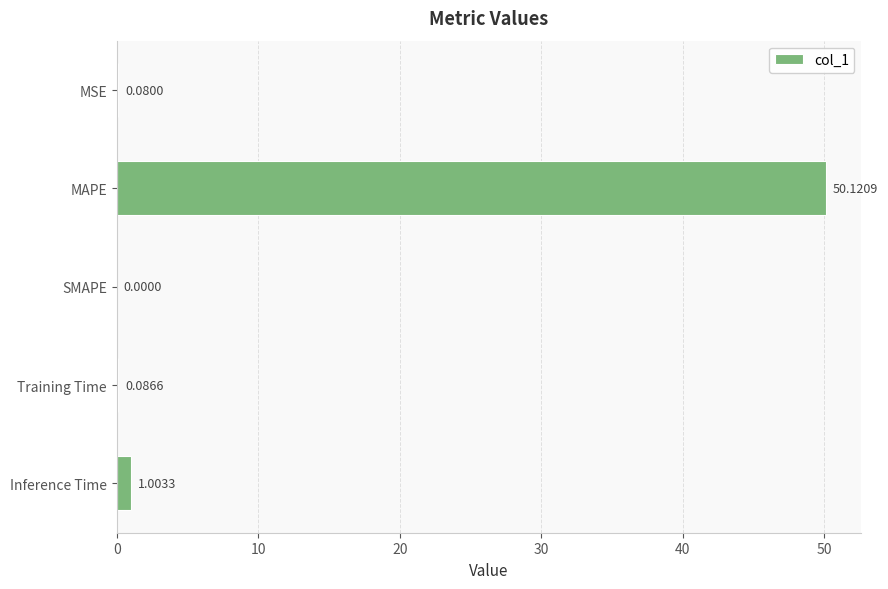

What is the sum of all values?

51.3